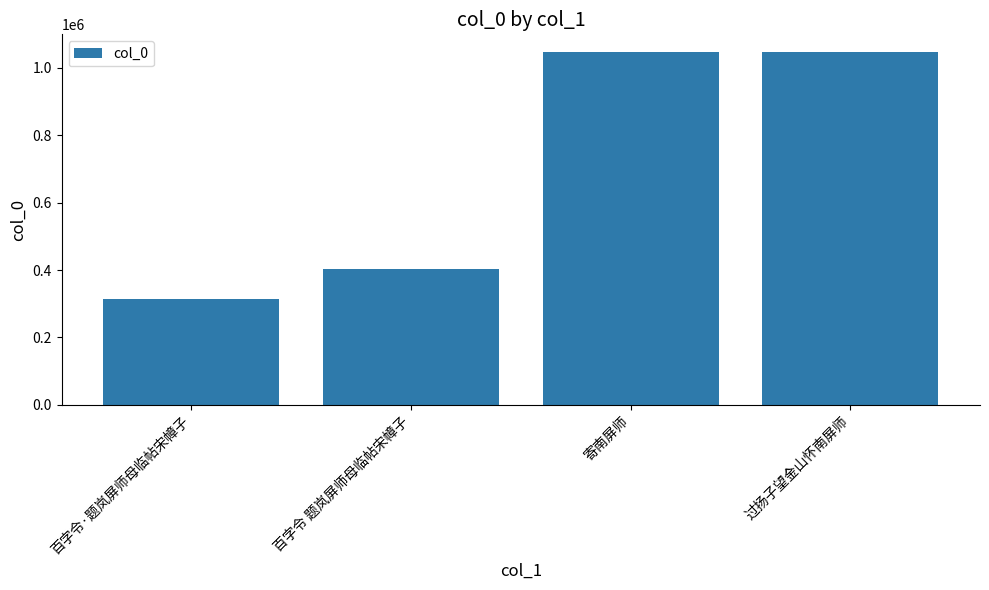

Which category has the lowest value across all series?

百字令·题岚屏师母临帖宋幛子